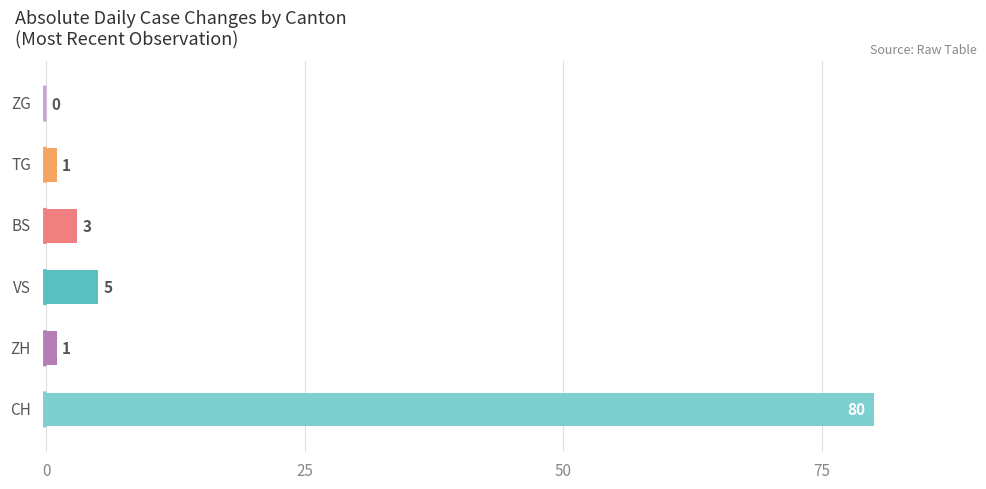

What is the sum of all values?

90